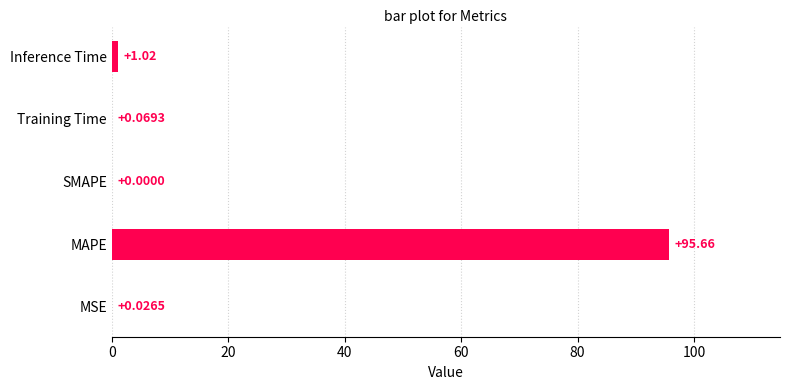

What is the change in value from SMAPE to Training Time?

+0.1